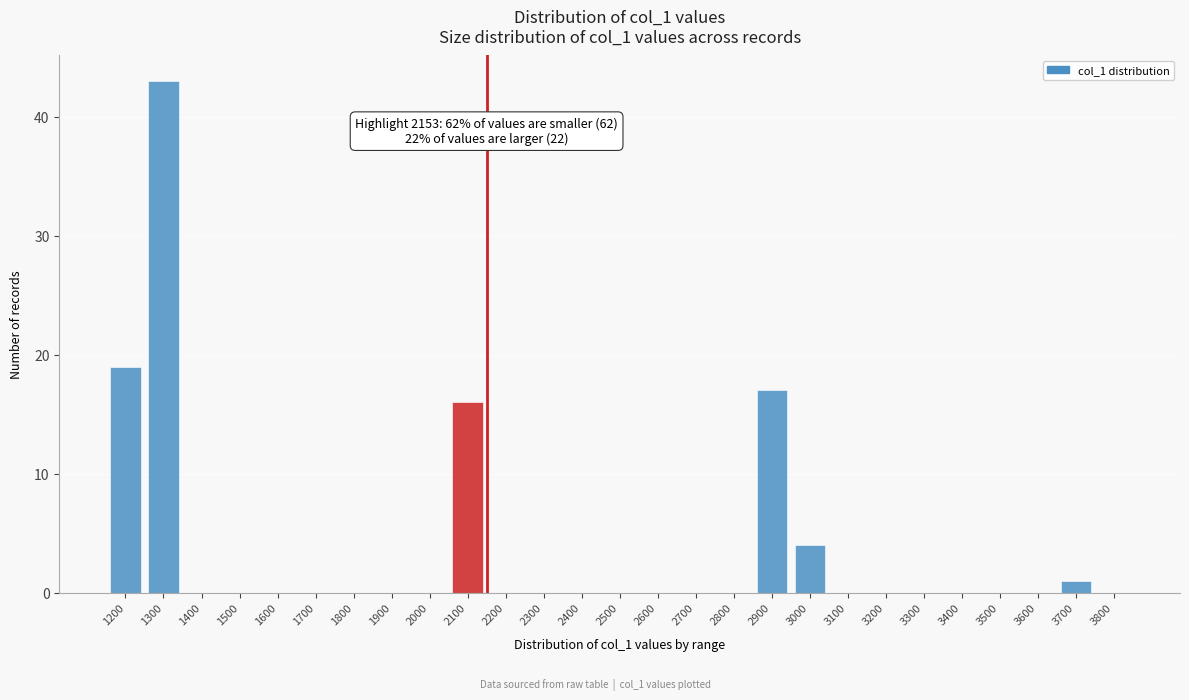

Reading left to right, what are all the values shown in this chart?

1200=19	1300=43	1400=0	1500=0	1600=0	1700=0	1800=0	1900=0	2000=0	2100=16	2200=0	2300=0	2400=0	2500=0	2600=0	2700=0	2800=0	2900=17	3000=4	3100=0	3200=0	3300=0	3400=0	3500=0	3600=0	3700=1	3800=0